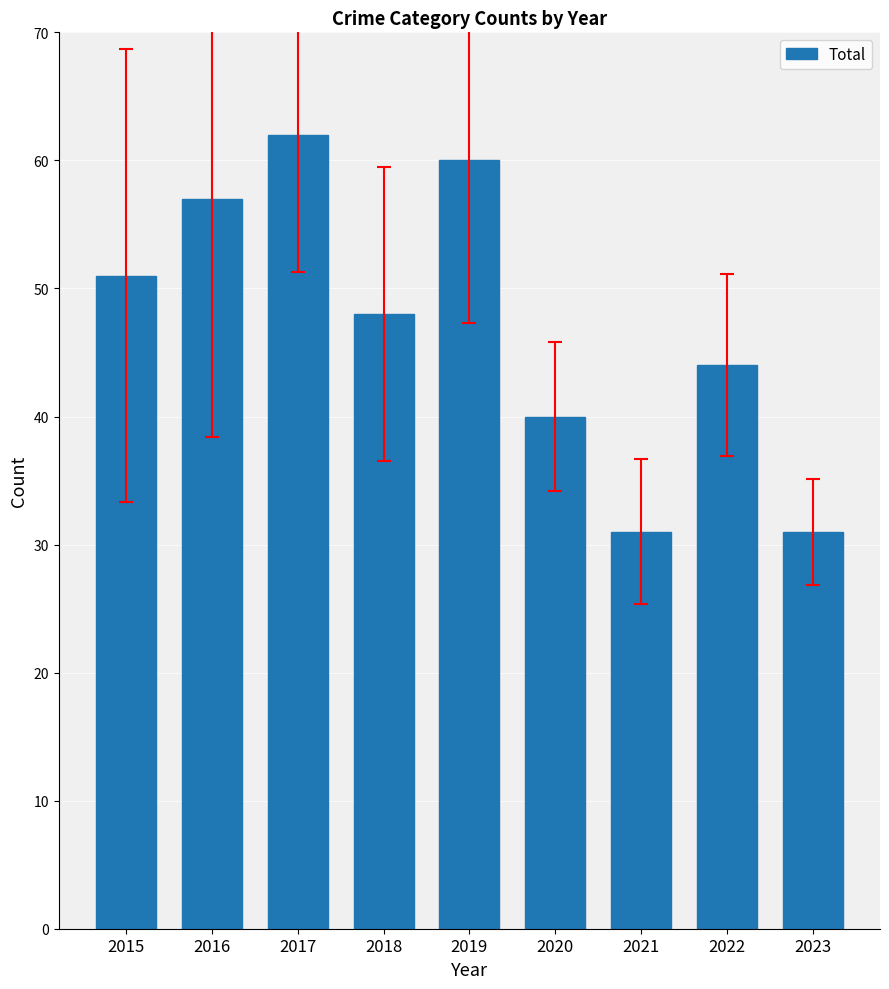

What is the smallest value displayed?

31